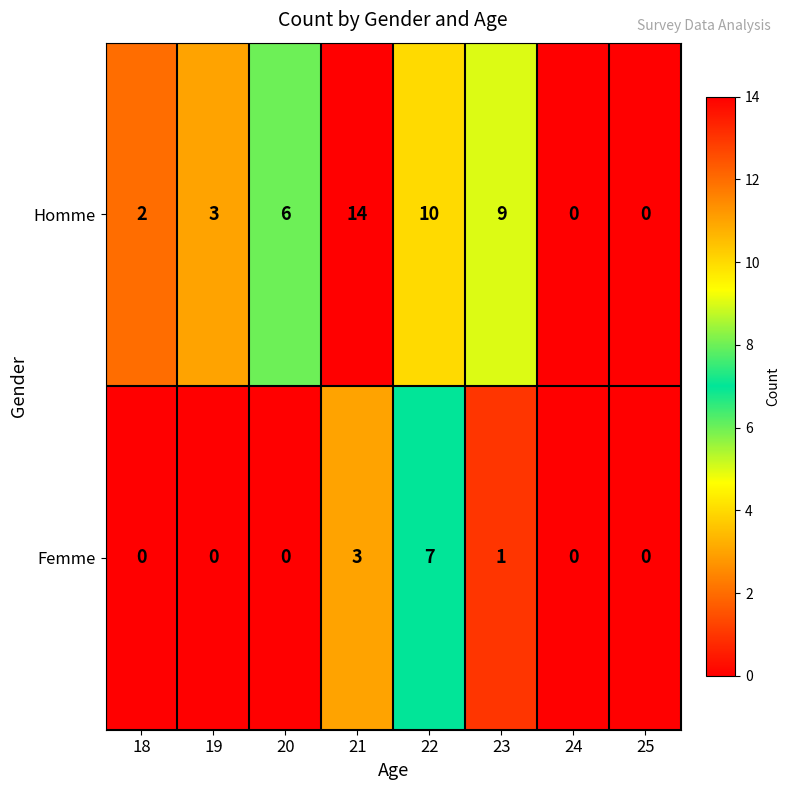

What is the spread (max minus min) of values at 23?

8